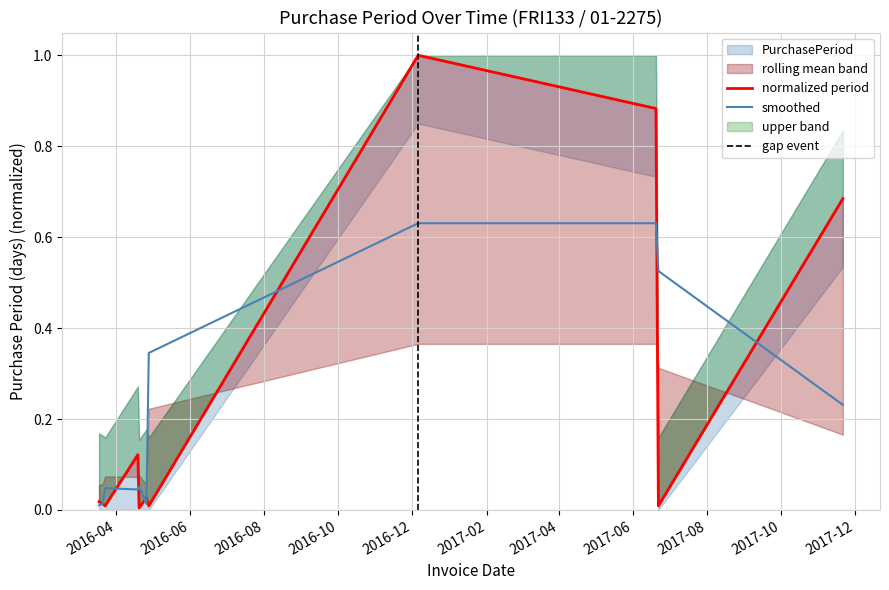

What is the label of the 3rd point from the right?

2017-06-20